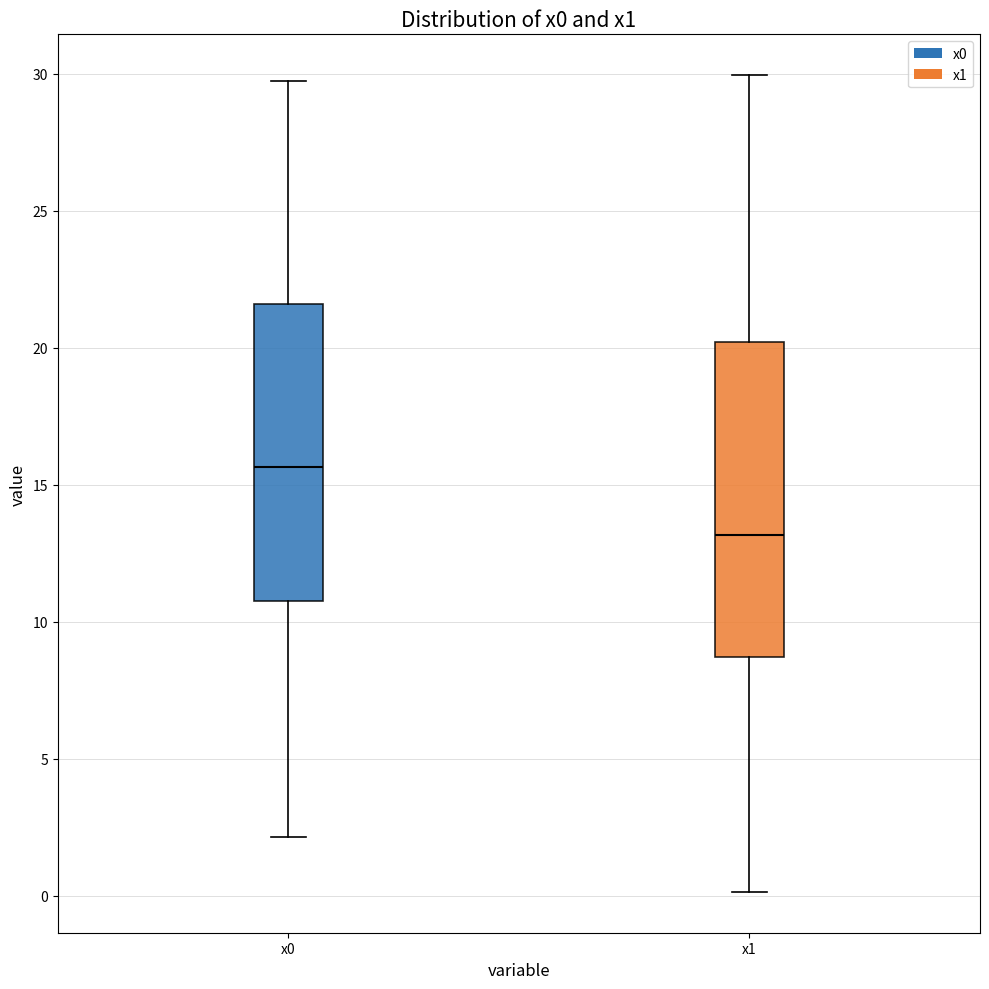

Where is the lower edge of the box for x0 on the y-axis? The values are not printed on the chart, so give them approximately, as read against the axis.

10.5